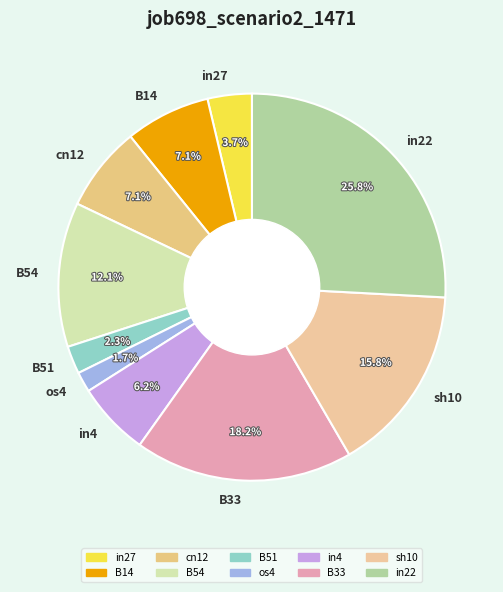

Which has a higher value, B14 or in22?

in22